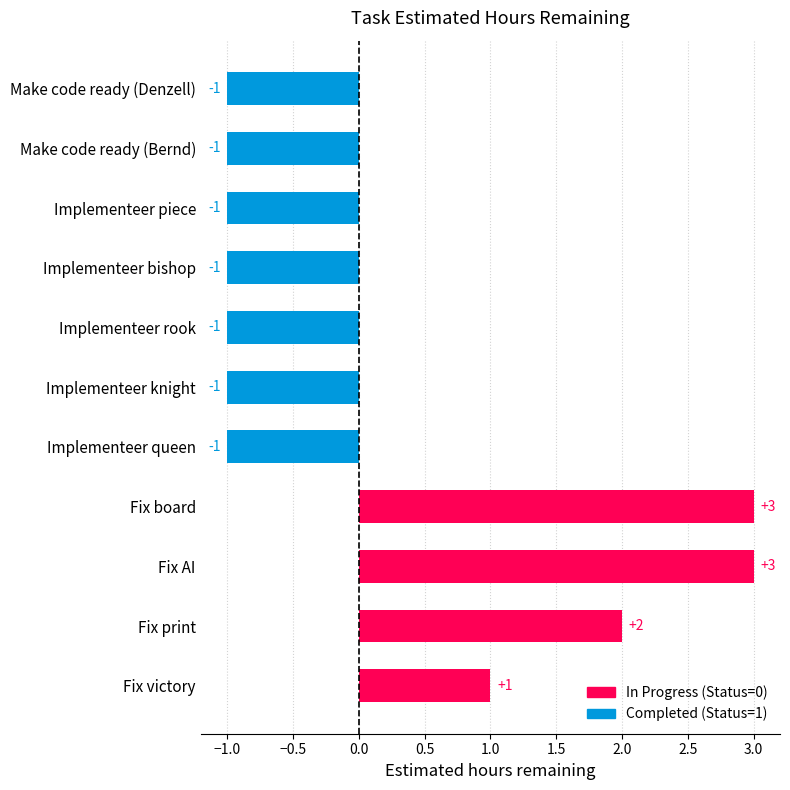

Reading top to bottom, list all the values displayed in this chart.

Make code ready (Denzell)=-1	Make code ready (Bernd)=-1	Implementeer piece=-1	Implementeer bishop=-1	Implementeer rook=-1	Implementeer knight=-1	Implementeer queen=-1	Fix board=3	Fix AI=3	Fix print=2	Fix victory=1